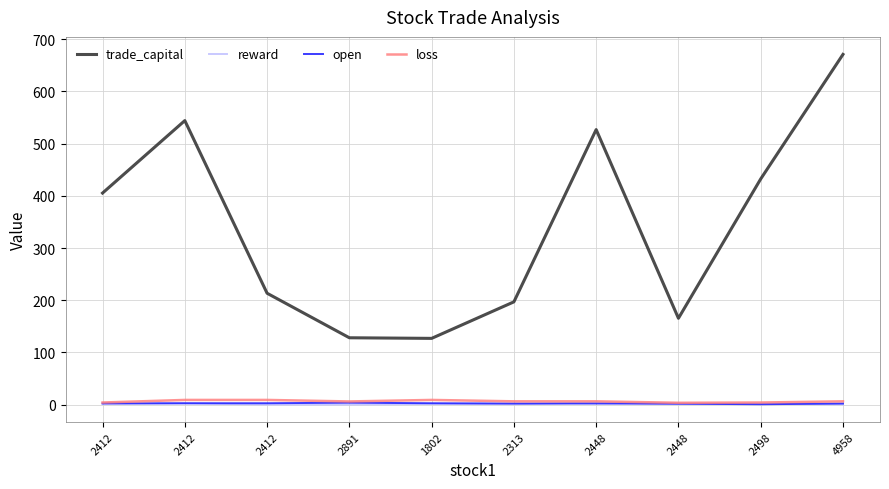

True or false: reward has more than 0 interior local peaks.

True